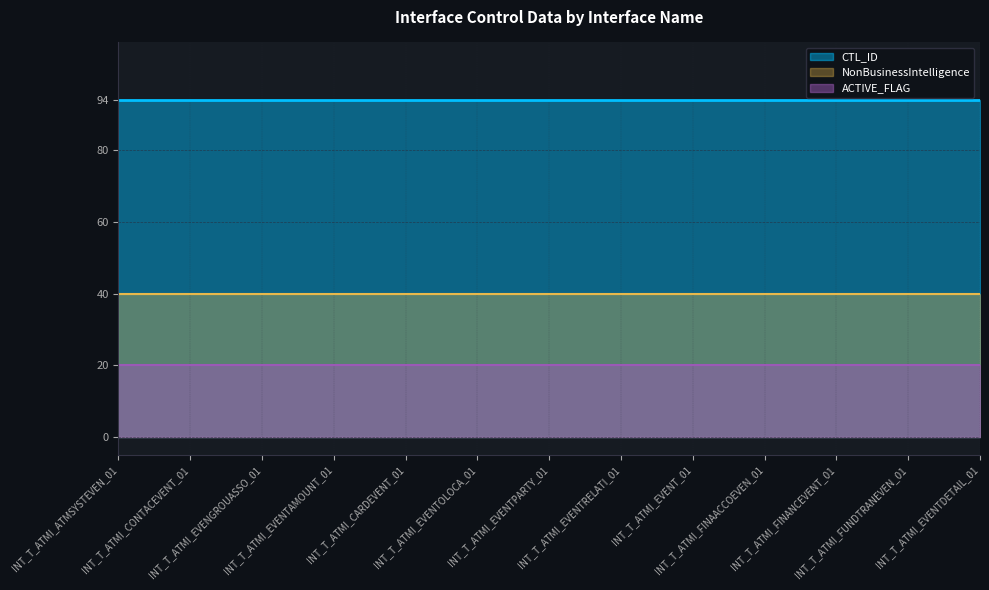

What is the label of the 10th point from the right?

INT_T_ATMI_EVENTAMOUNT_01